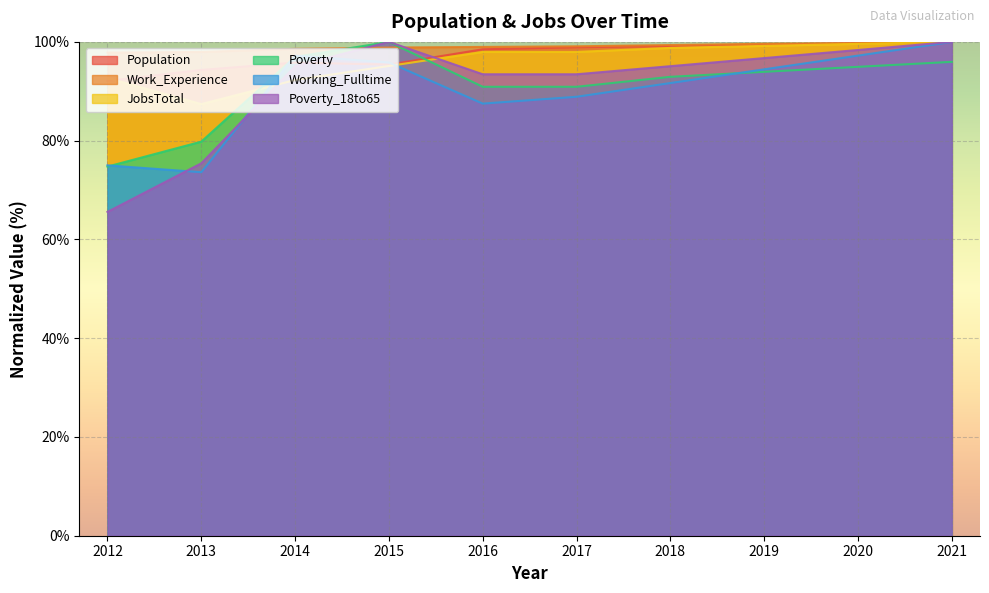

Between 2012 and 2020, which series saw the biggest shift?

Poverty_18to65